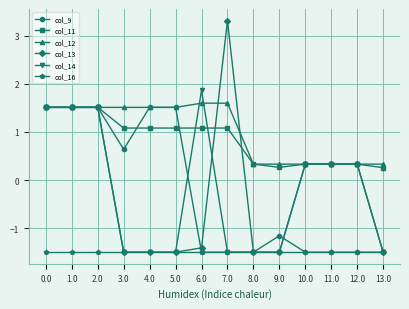

The col_12 series shows 1.6 at 6.0. True or false?

True